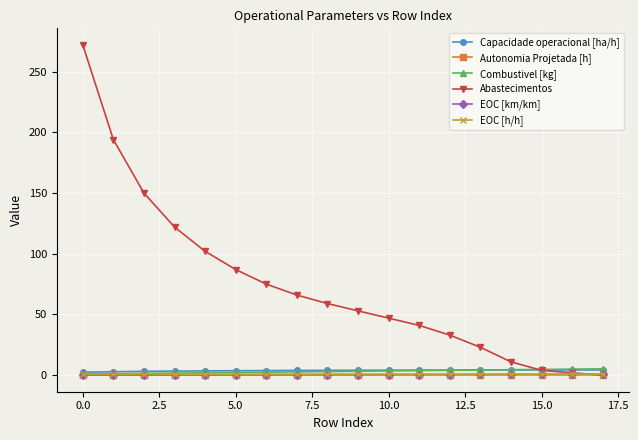

What is the sum of all Abastecimentos values?

1341.0